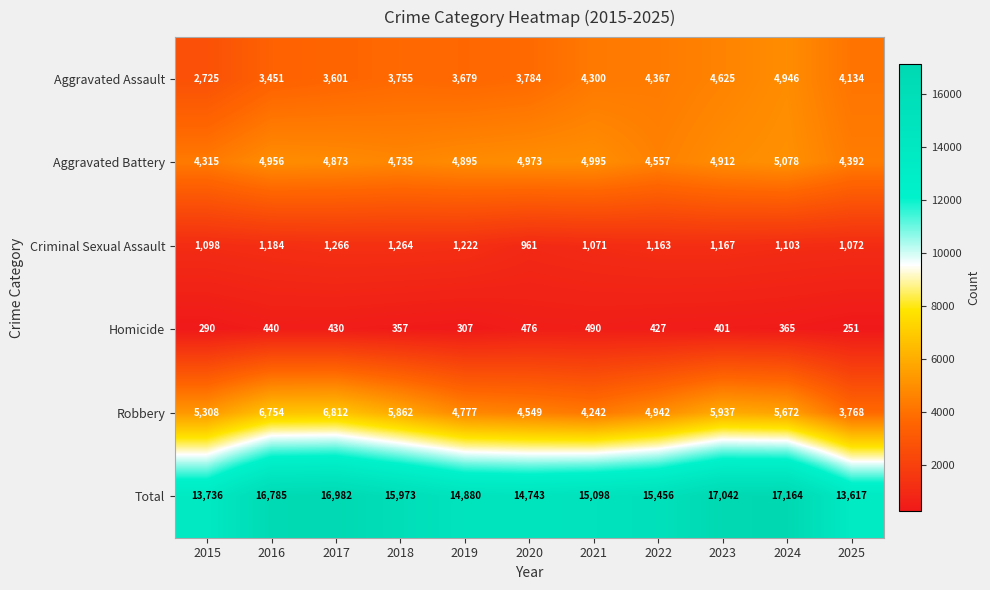

What is the difference between the highest and lowest values at 2021?

14608